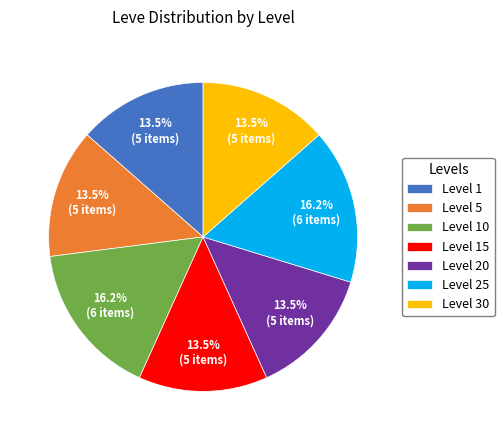

What is the ratio of the value at Level 20 to the value at Level 15?

1.0